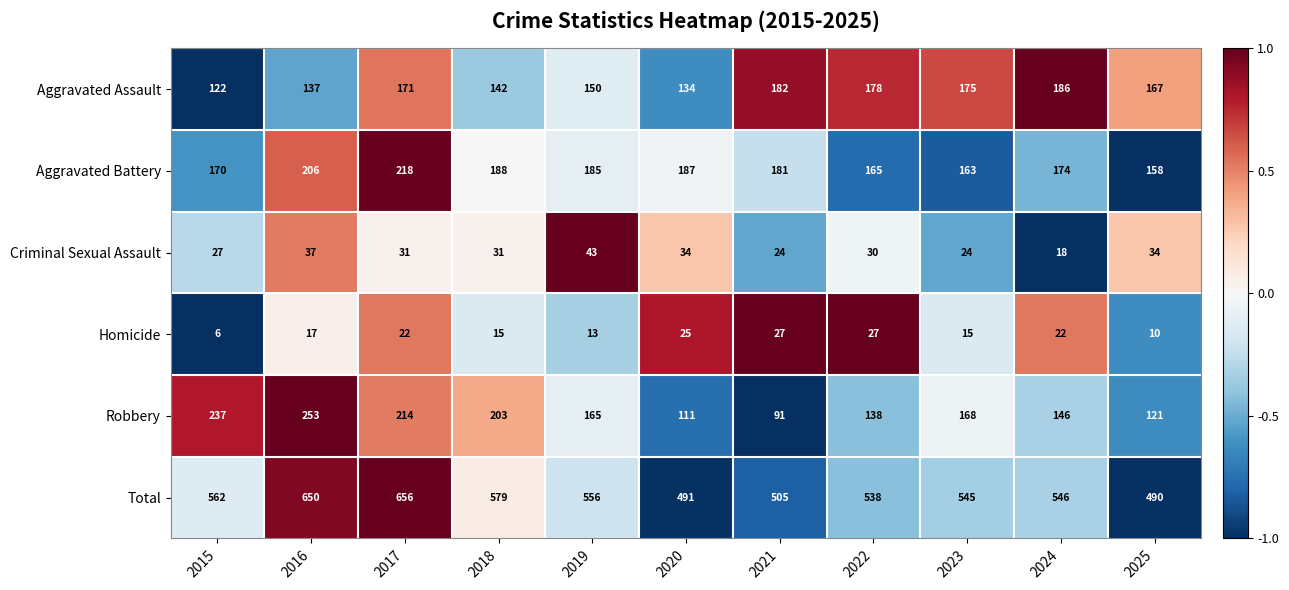

Rank the series at 2016 from highest to lowest value.

Total, Robbery, Aggravated Battery, Aggravated Assault, Criminal Sexual Assault, Homicide